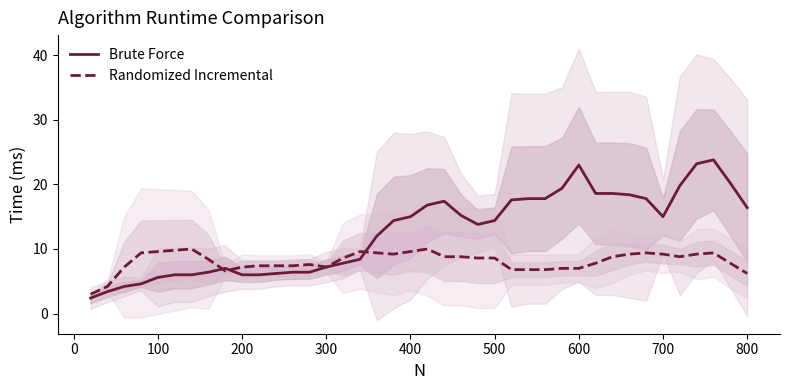

What is the highest value of the Brute Force series?

23.8